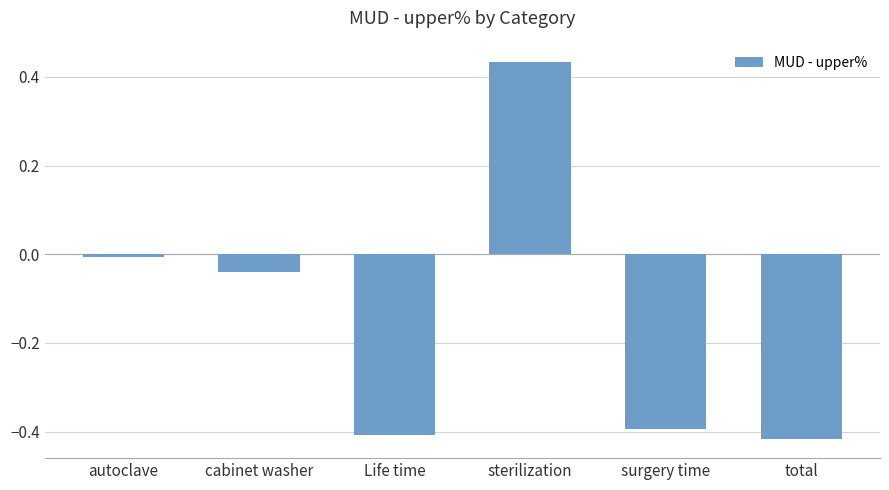

How many data points are less than 0?

5